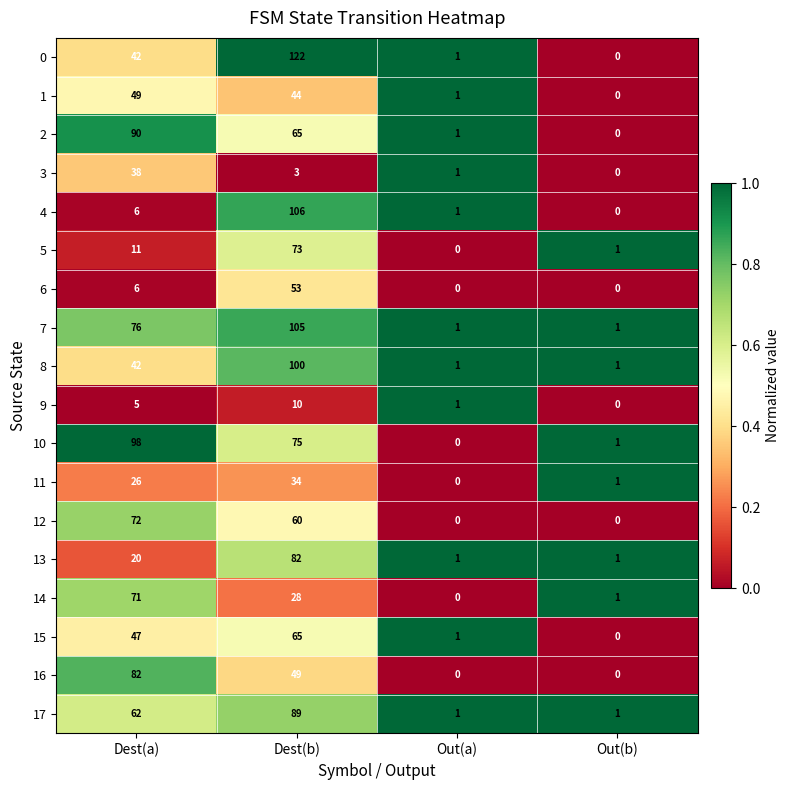

Between Dest(a) and Dest(b), which series saw the biggest shift?

4